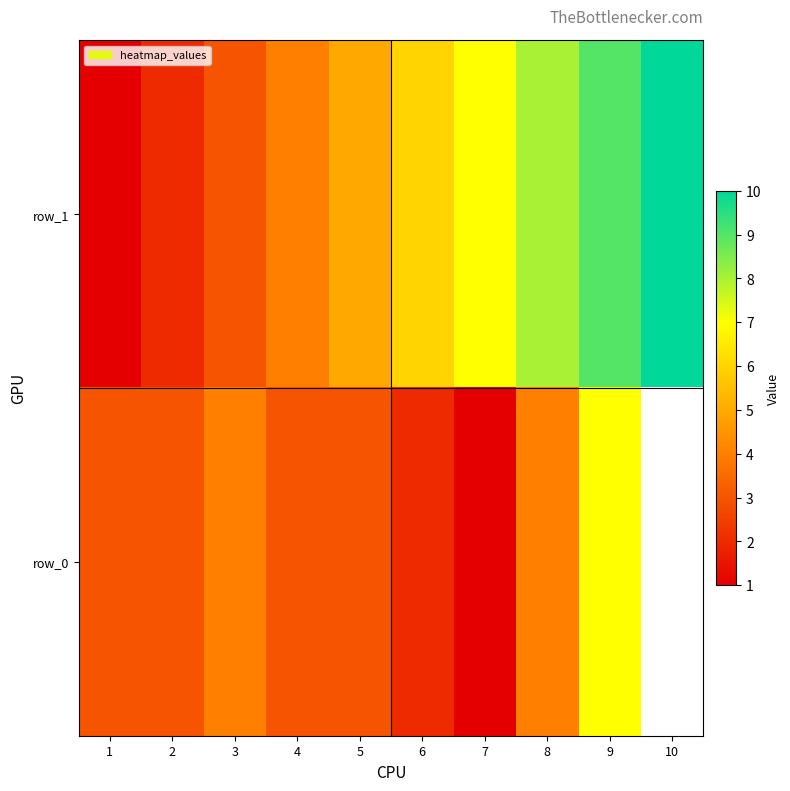

True or false: row_0 has a value of 5.9 at 4.

False